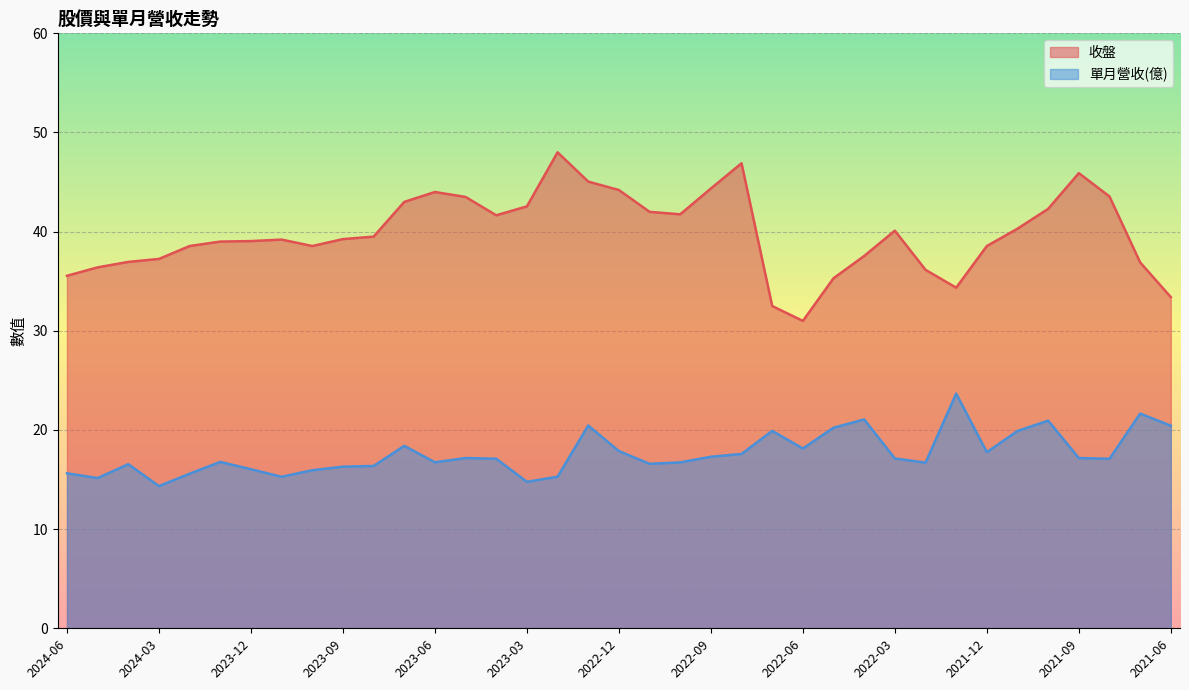

What is the label of the 27th point from the right?

2023-08